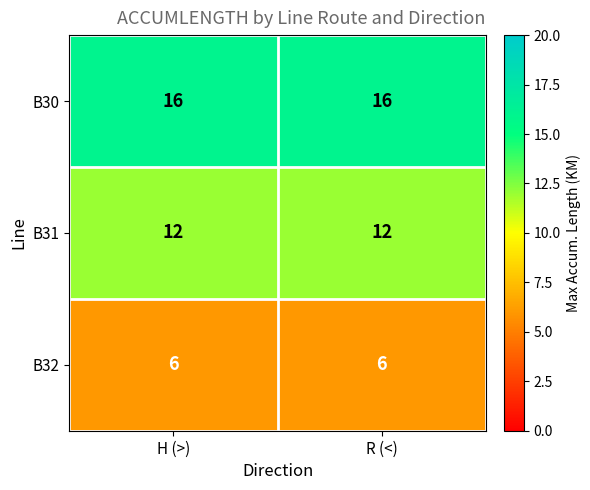

True or false: B30 has a value of 16 at H (>).

True